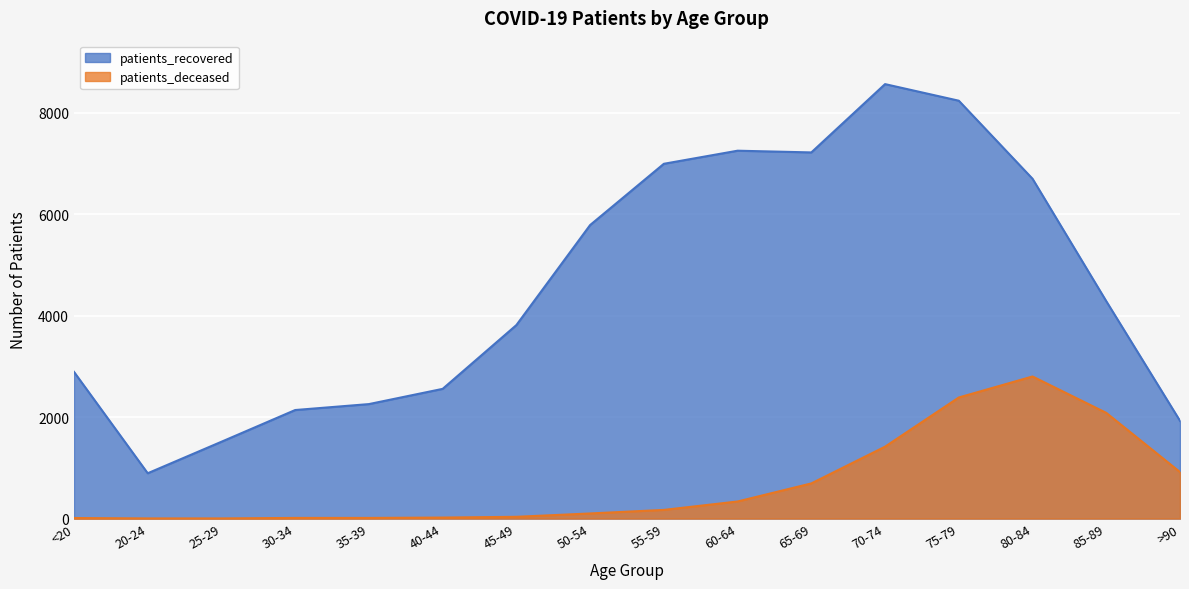

What is the approximate value of patients_deceased at 70-74, to the nearest 10?

1420